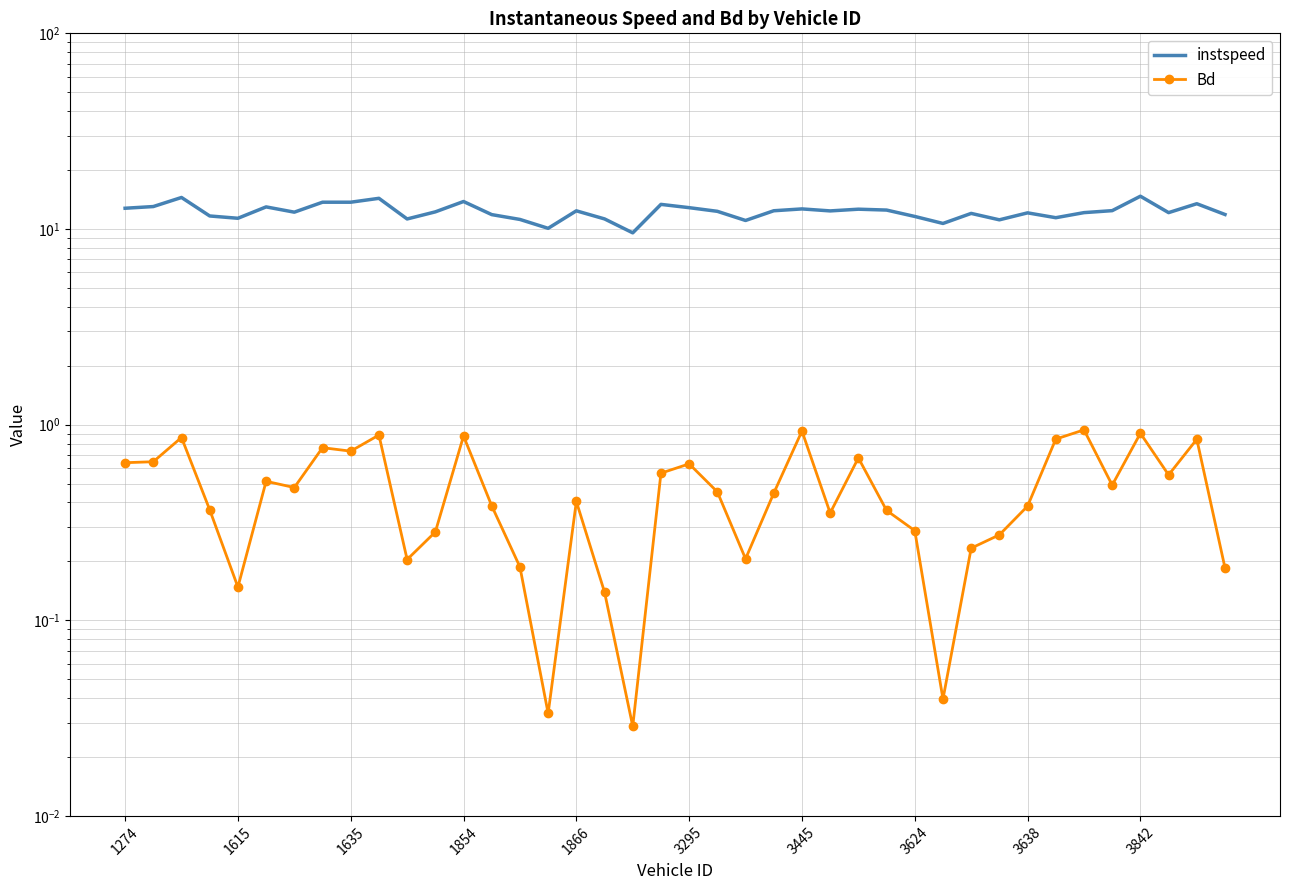

True or false: Bd has more than 2 points higher than both neighbors.

True